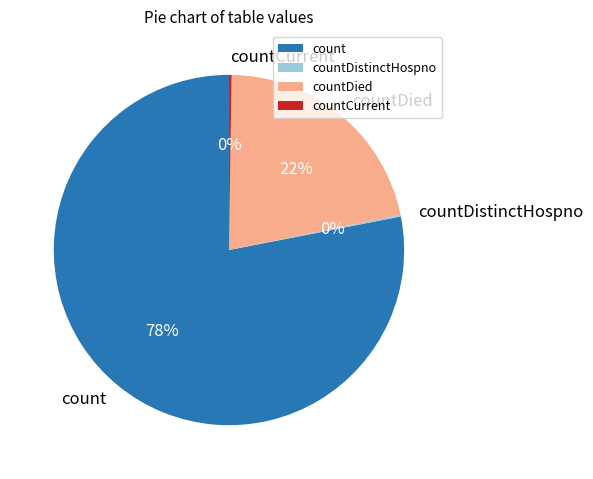

Does count represent more than half of the total?

Yes